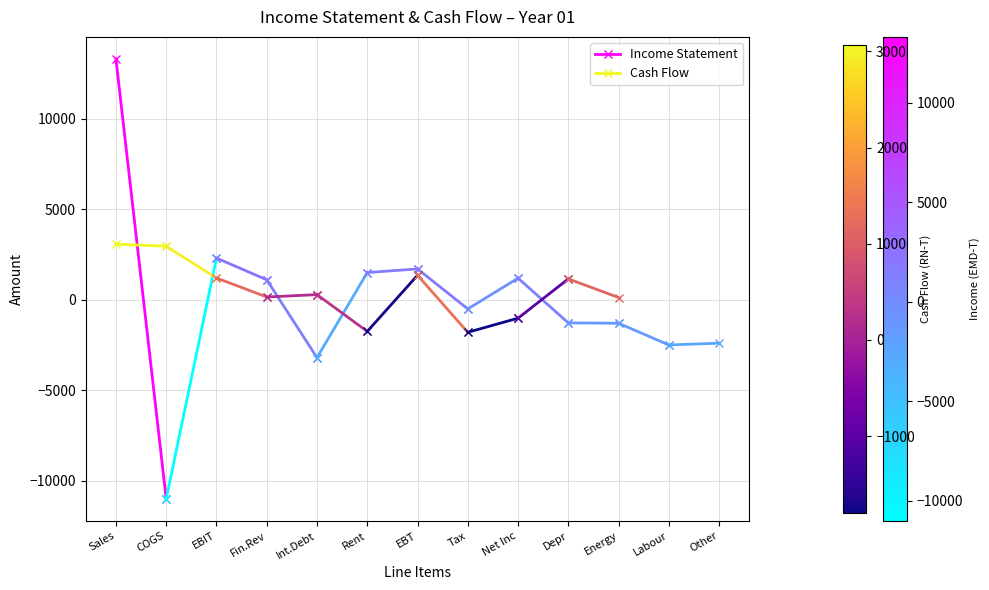

How many data points in Income Statement are less than 13300?

1